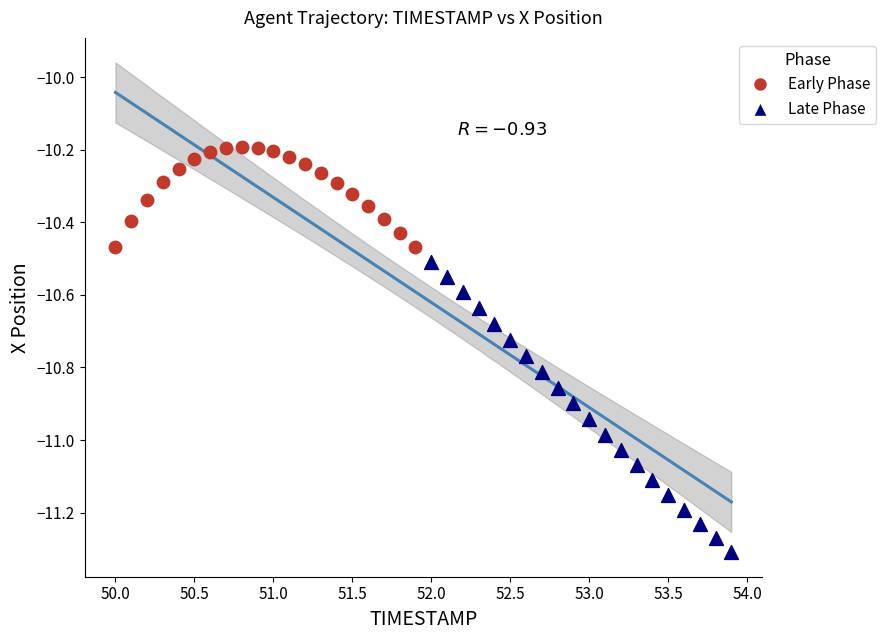

What are all the series names shown in the legend?

Early Phase, Late Phase